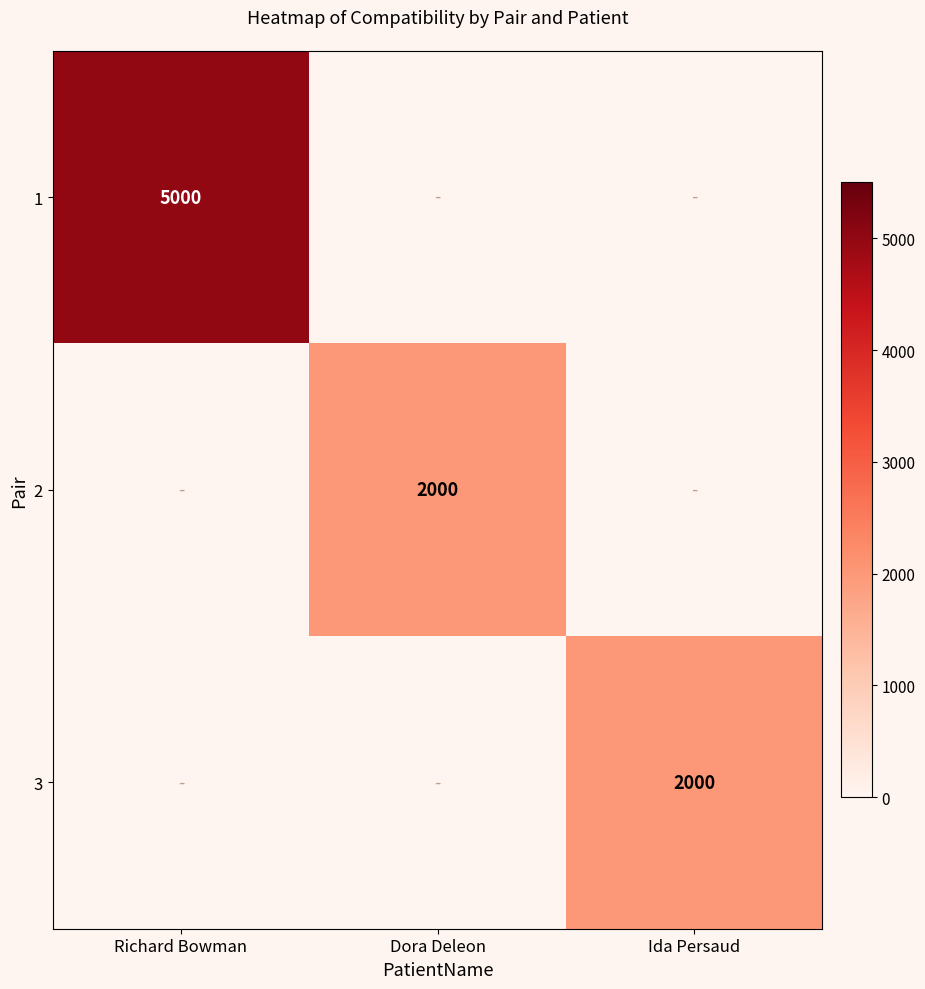

Which series has the largest range (max minus min)?

1